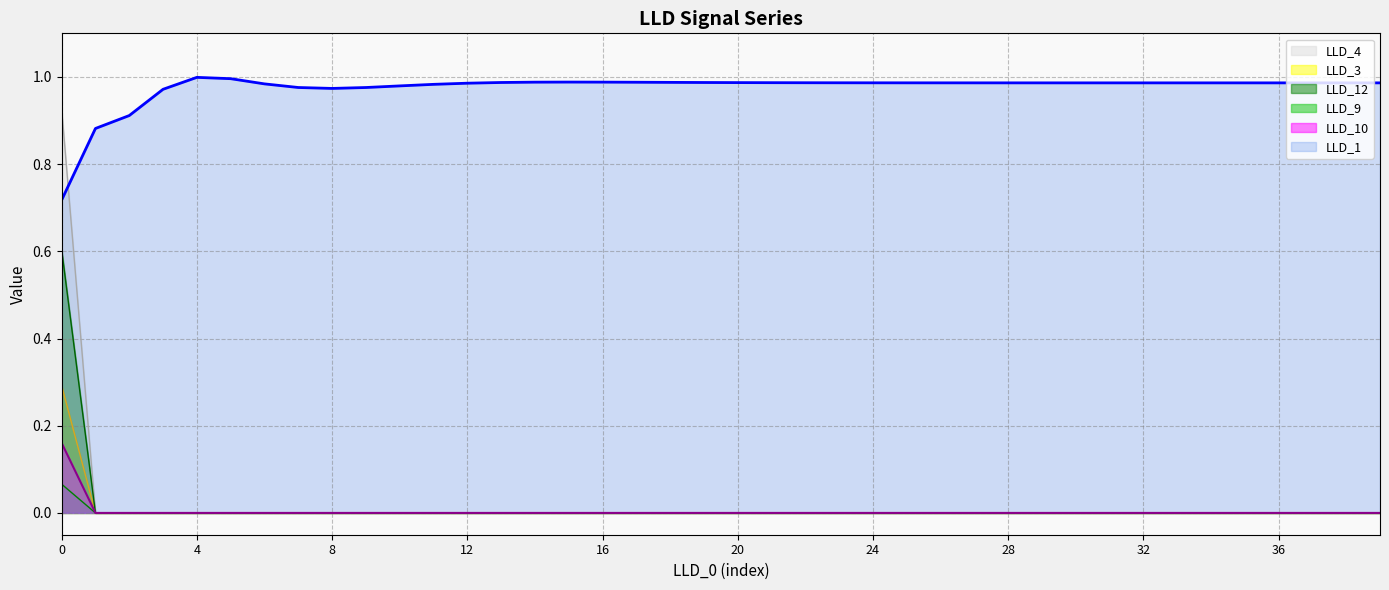

The value of LLD_3 at 10 is -0.1. True or false?

False